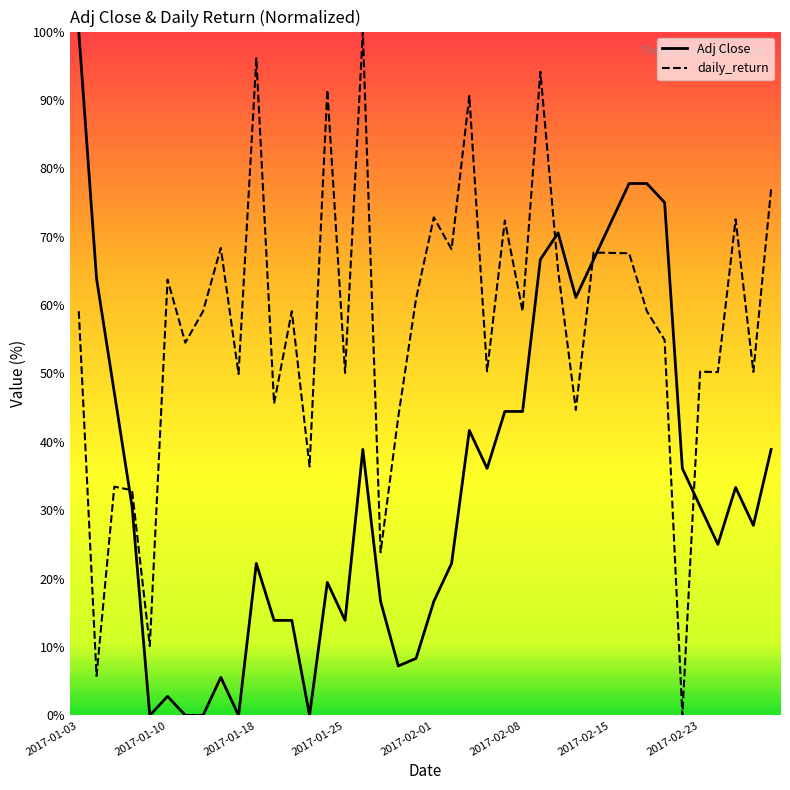

What is the difference between the maximum and minimum values in the daily_return series?

100.0